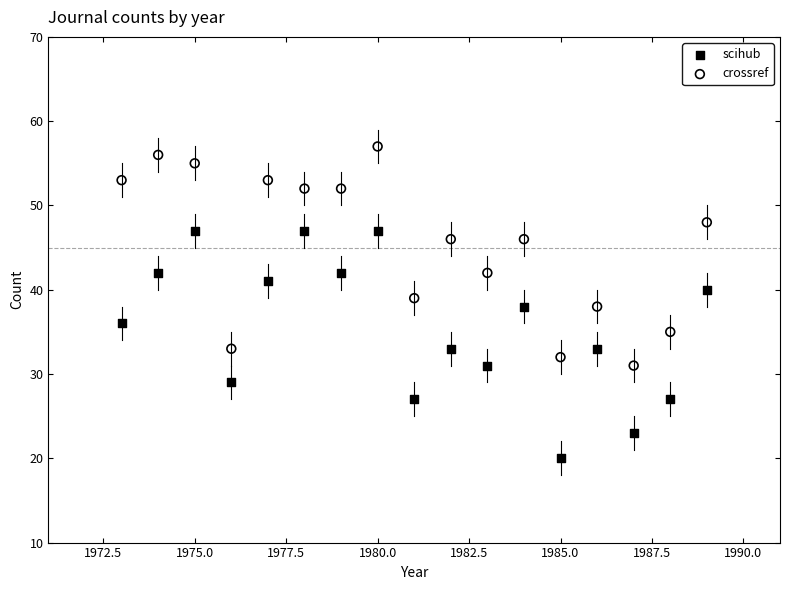

Across all data points, what is the range of X values (max minus min)?

16